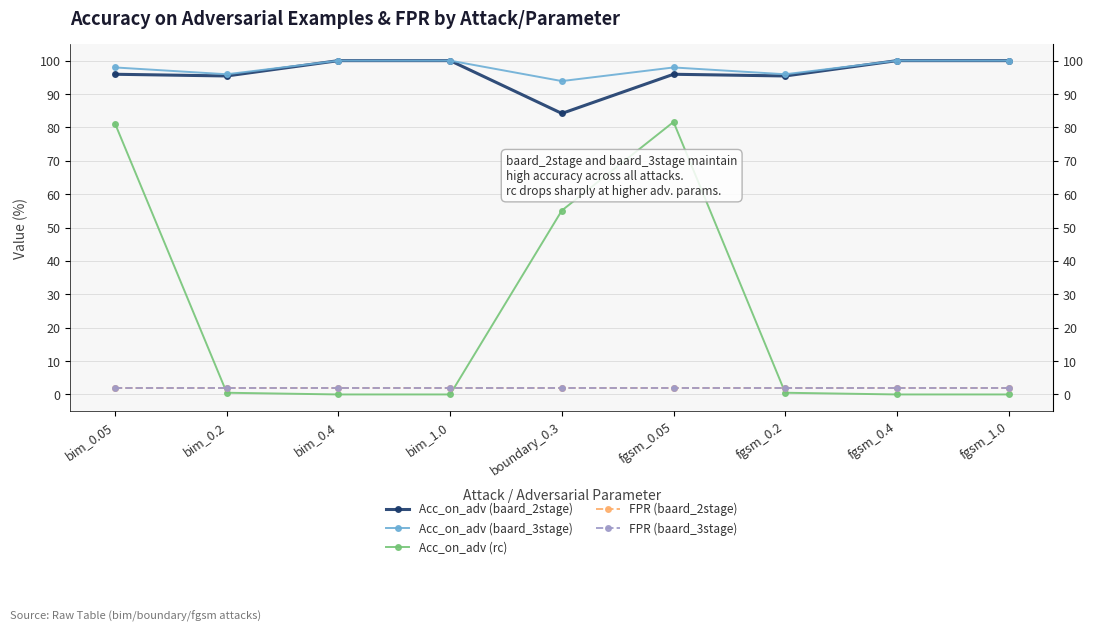

What is the maximum value shown in the chart?

100.0